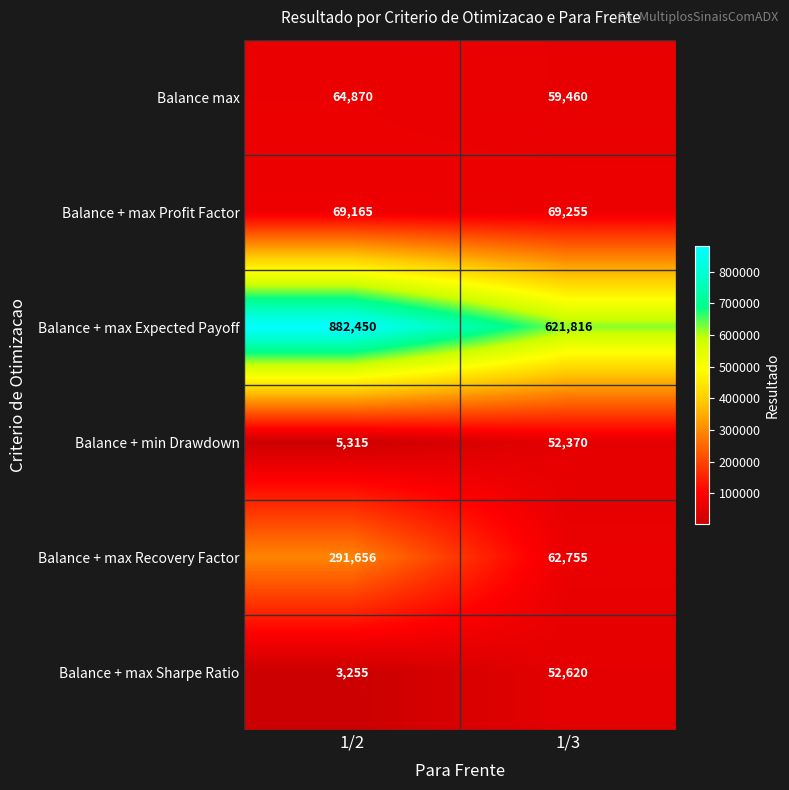

At which label is Balance + max Recovery Factor closest to 177205?

1/3